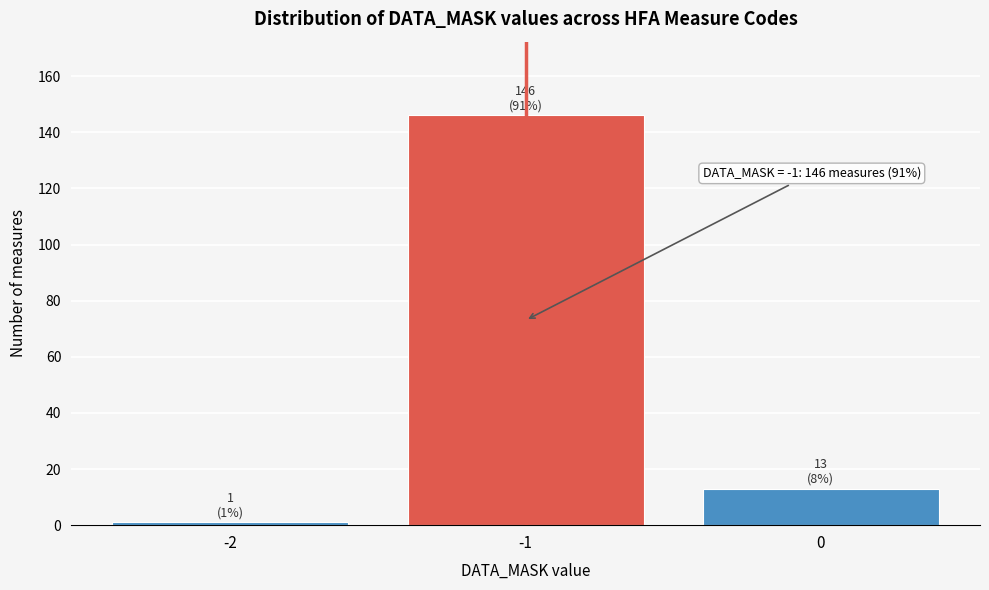

Reading left to right, list all the values displayed in this chart.

-2=1	-1=146	0=13